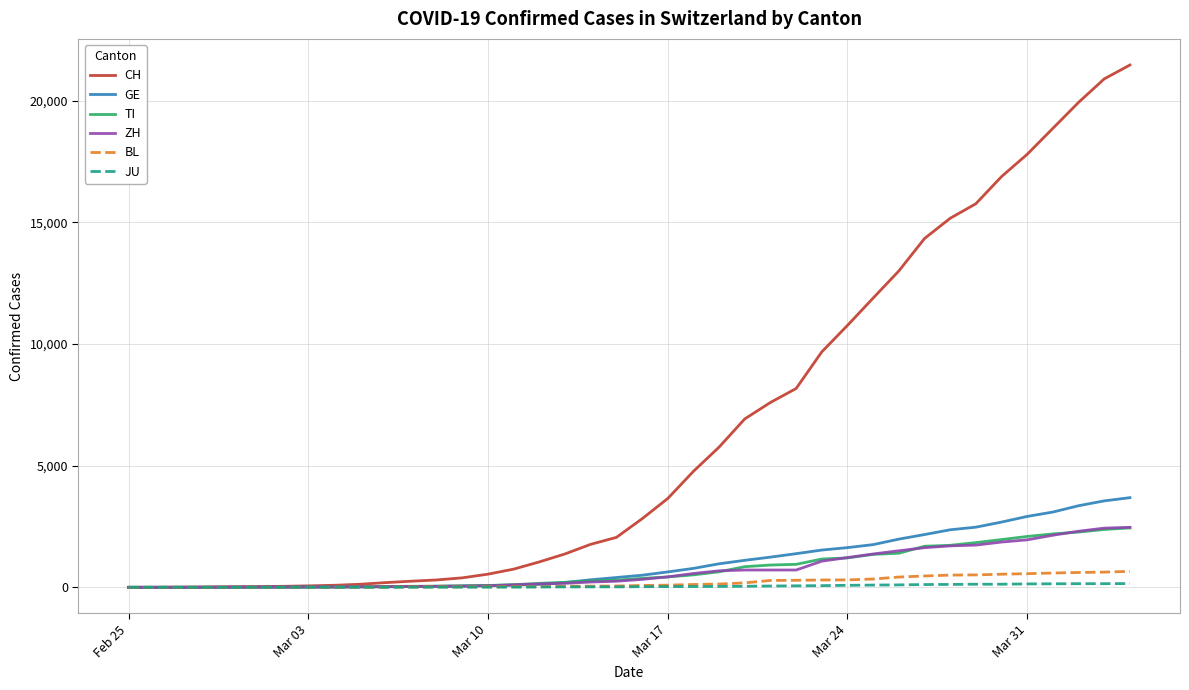

Which series has the widest spread of values?

CH